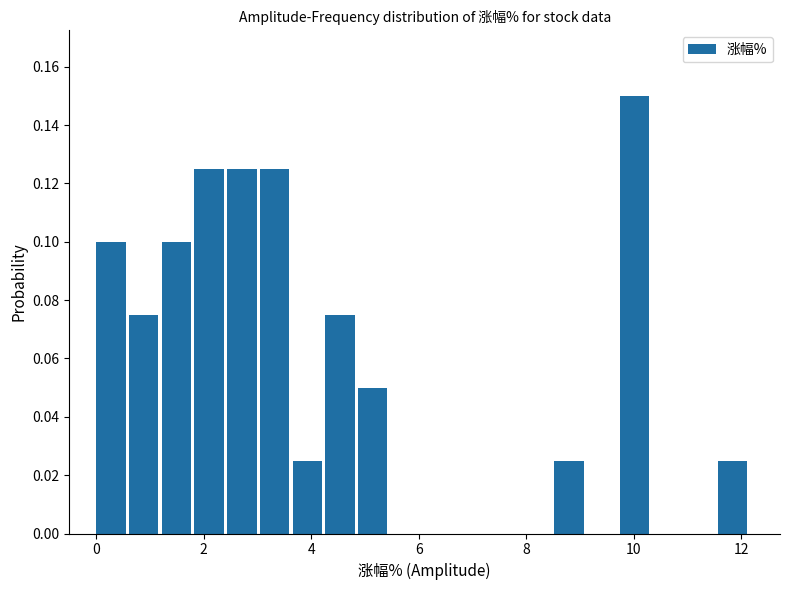

Around what value on the x-axis is the tallest bar? Give the approximate position of its centre, as read against the axis.

10.0